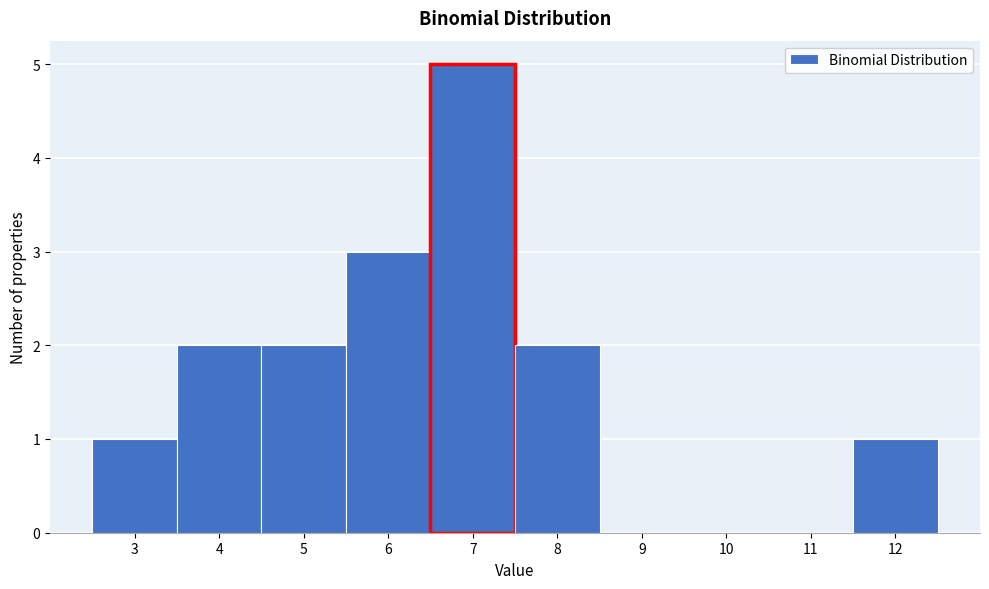

Reading left to right, list every bar in this chart as the range it spans on the x-axis followed by its height. The values are not printed on the chart, so give them approximately, as read against the axis.

2.5 to 3.5: 1
3.5 to 4.5: 2
4.5 to 5.5: 2
5.5 to 6.5: 3
6.5 to 7.5: 5
7.5 to 8.5: 2
8.5 to 9.5: 0
9.5 to 10.5: 0
10.5 to 11.5: 0
11.5 to 12.5: 1